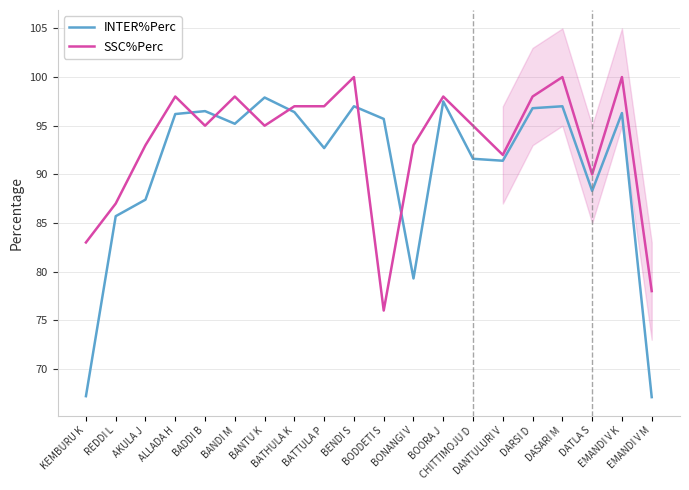

How many times do INTER%Perc and SSC%Perc cross each other?

6